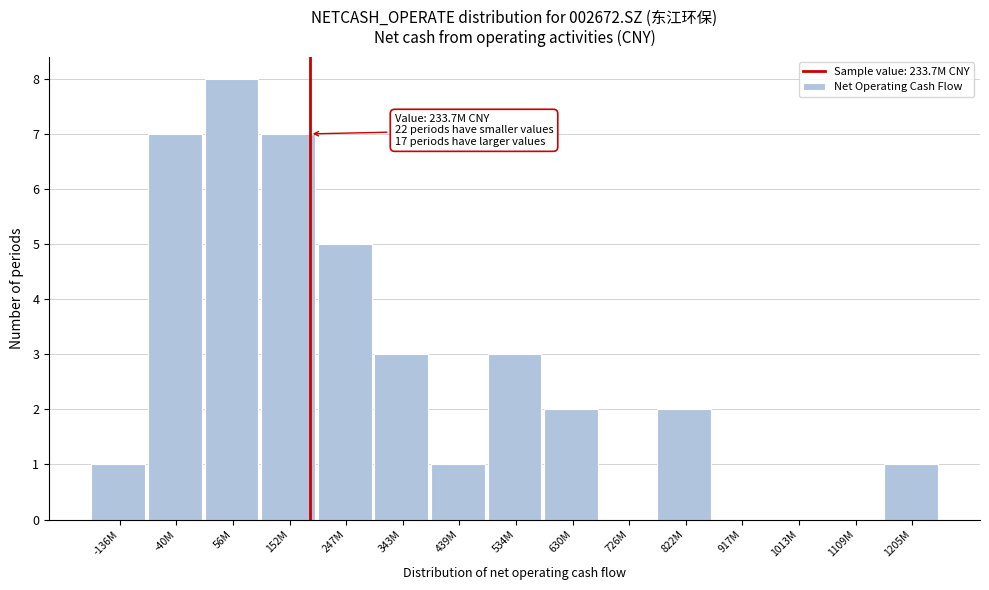

Reading right to left, extract all data points from this chart.

1205M=1	1109M=0	1013M=0	917M=0	822M=2	726M=0	630M=2	534M=3	439M=1	343M=3	247M=5	152M=7	56M=8	-40M=7	-136M=1